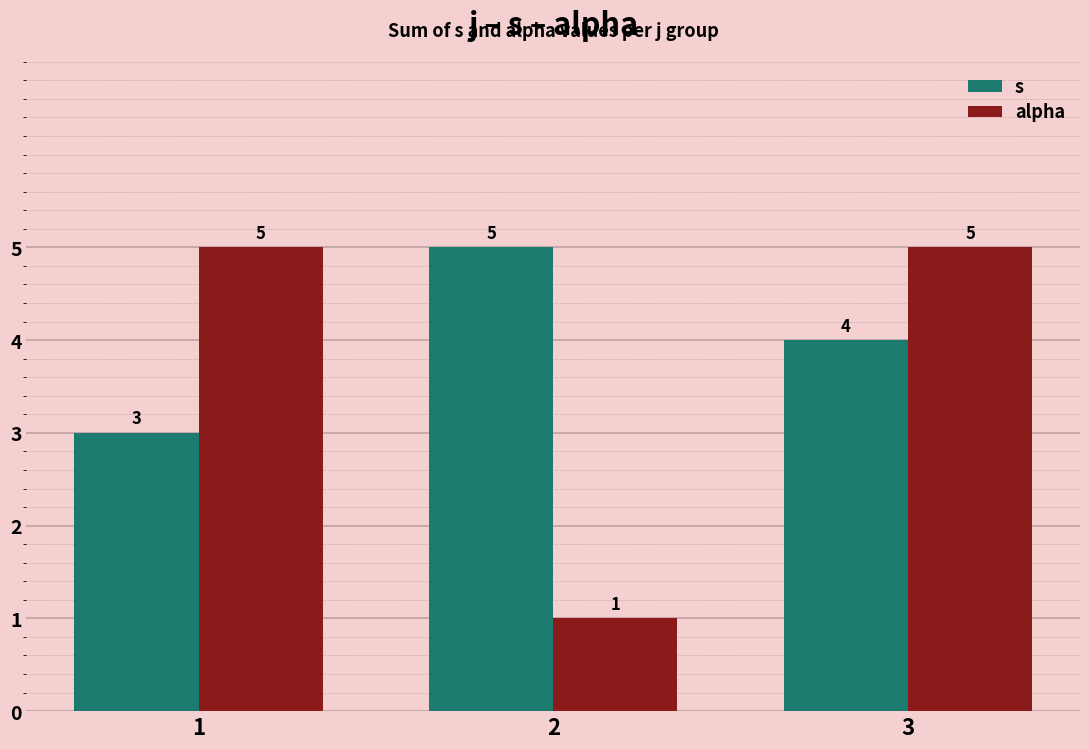

What is the difference between the maximum and minimum values in the s series?

2